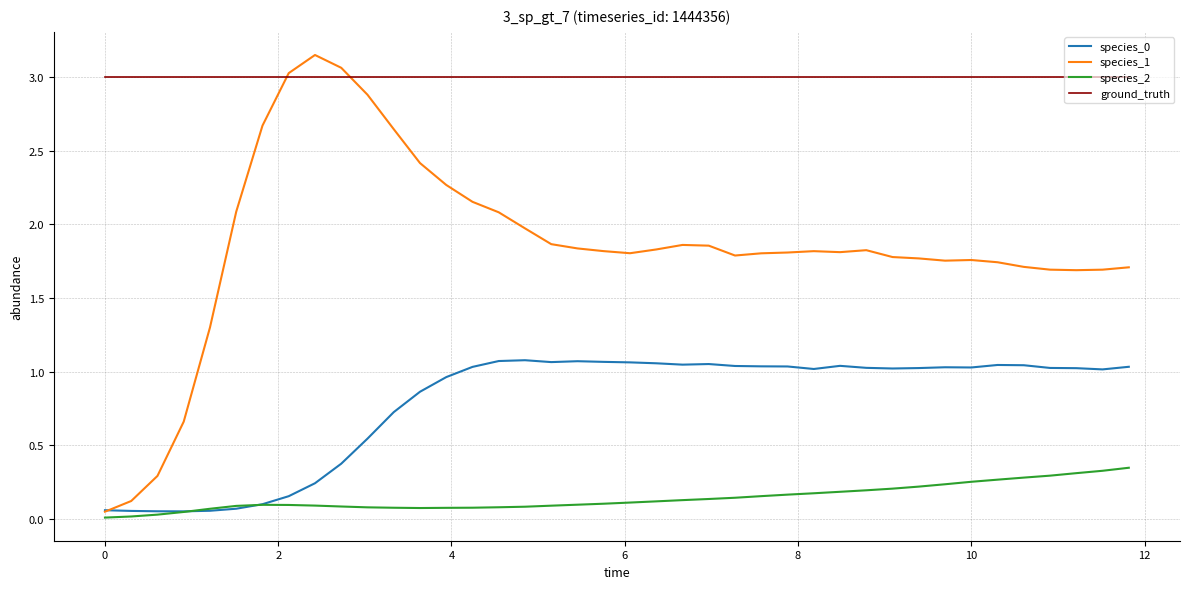

Which series has the largest total across all categories?

ground_truth